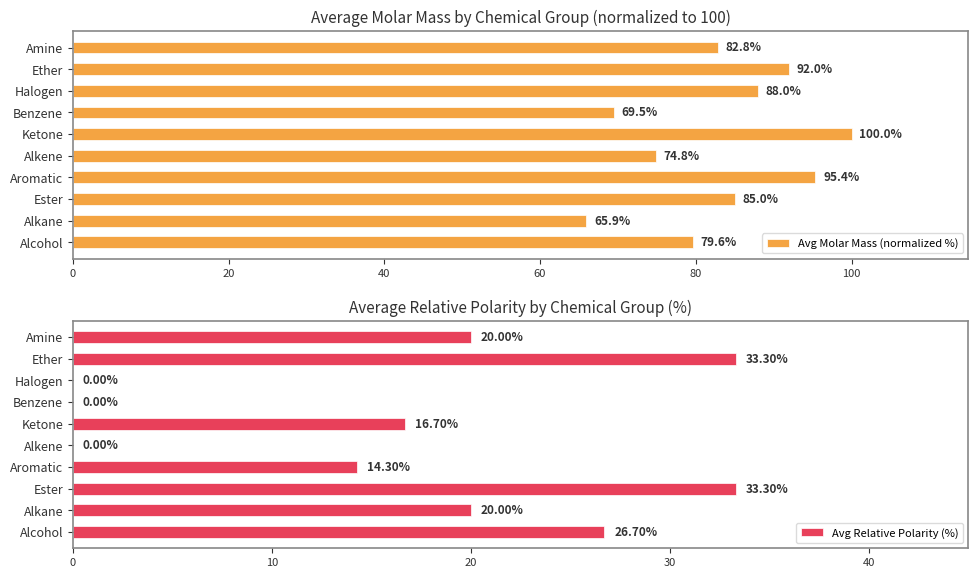

How many positive values does the Avg Relative Polarity (%) series have?

7